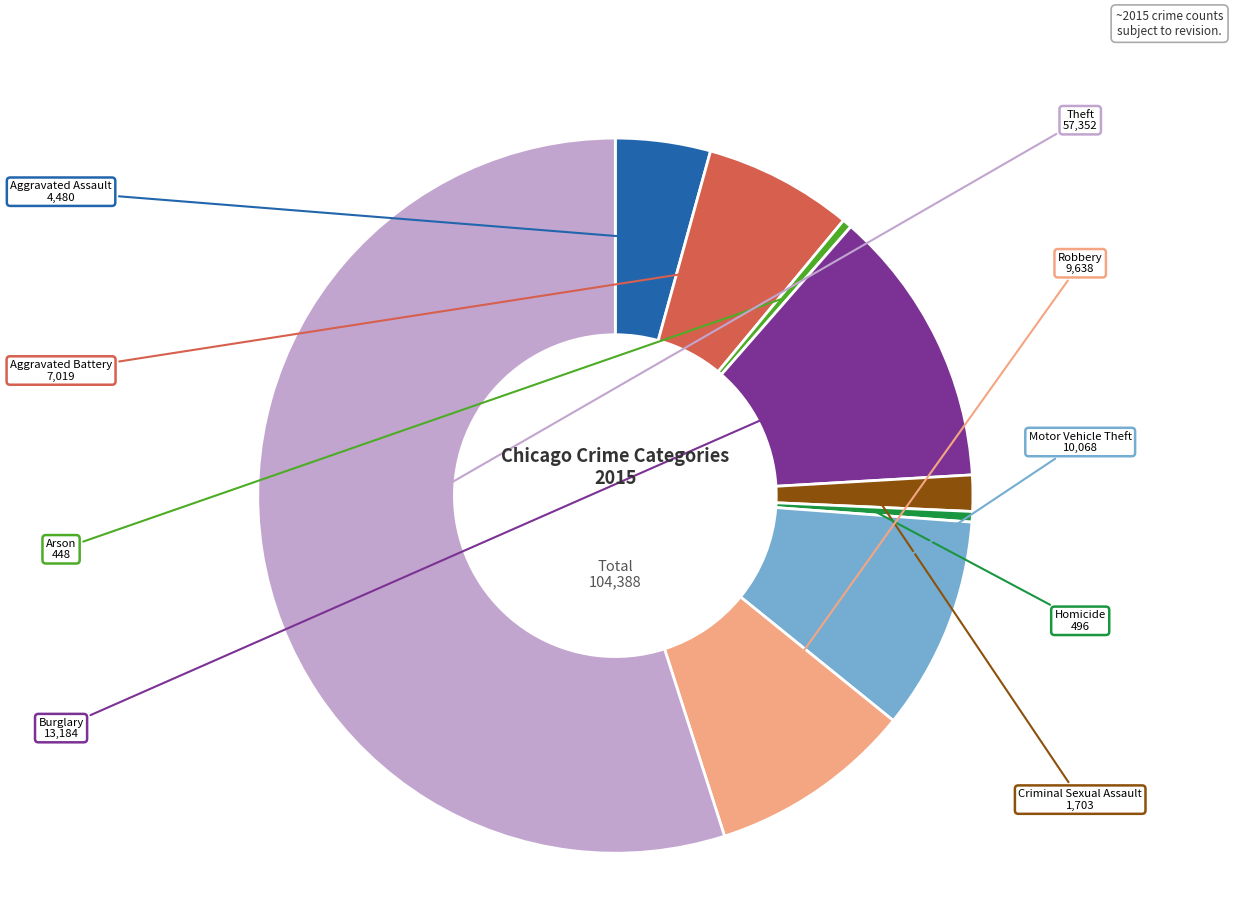

How many segments does this pie chart have?

9